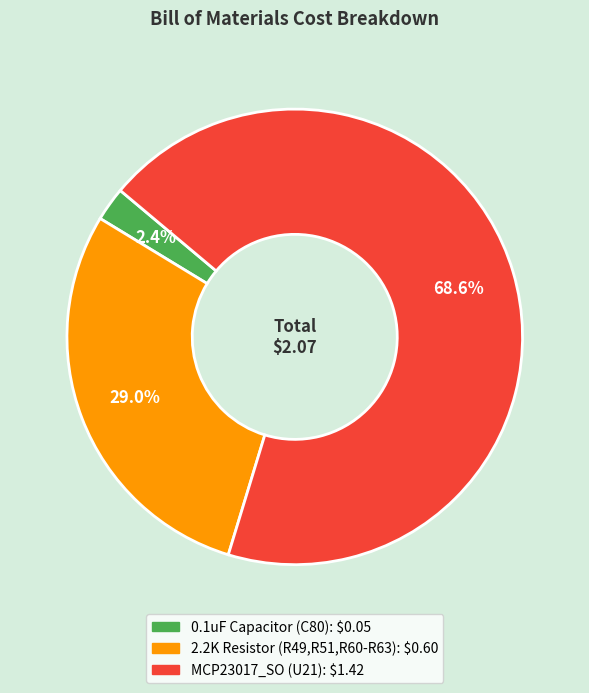

To the nearest percent, what percentage of the pie is MCP23017_SO (U21)?

69%